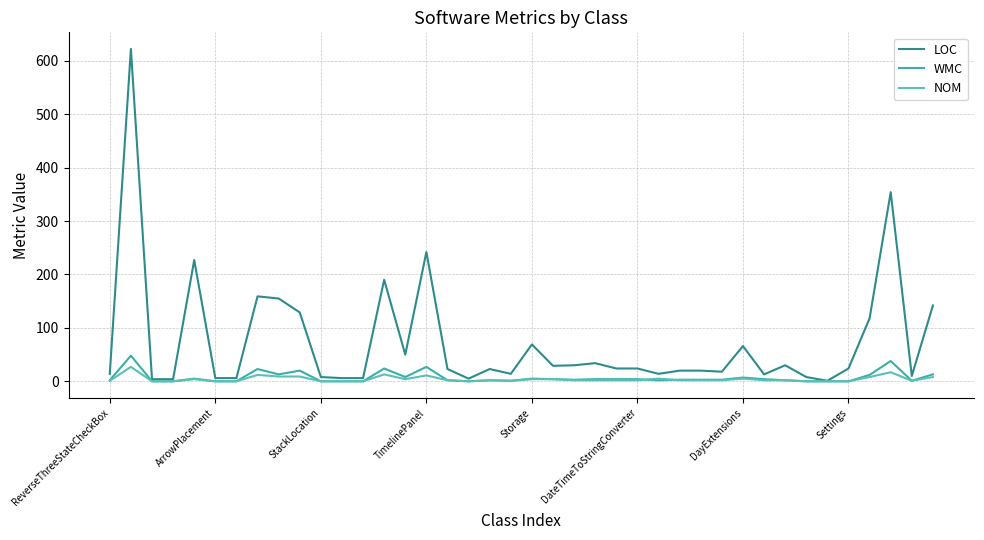

How many lines are shown in the chart?

3